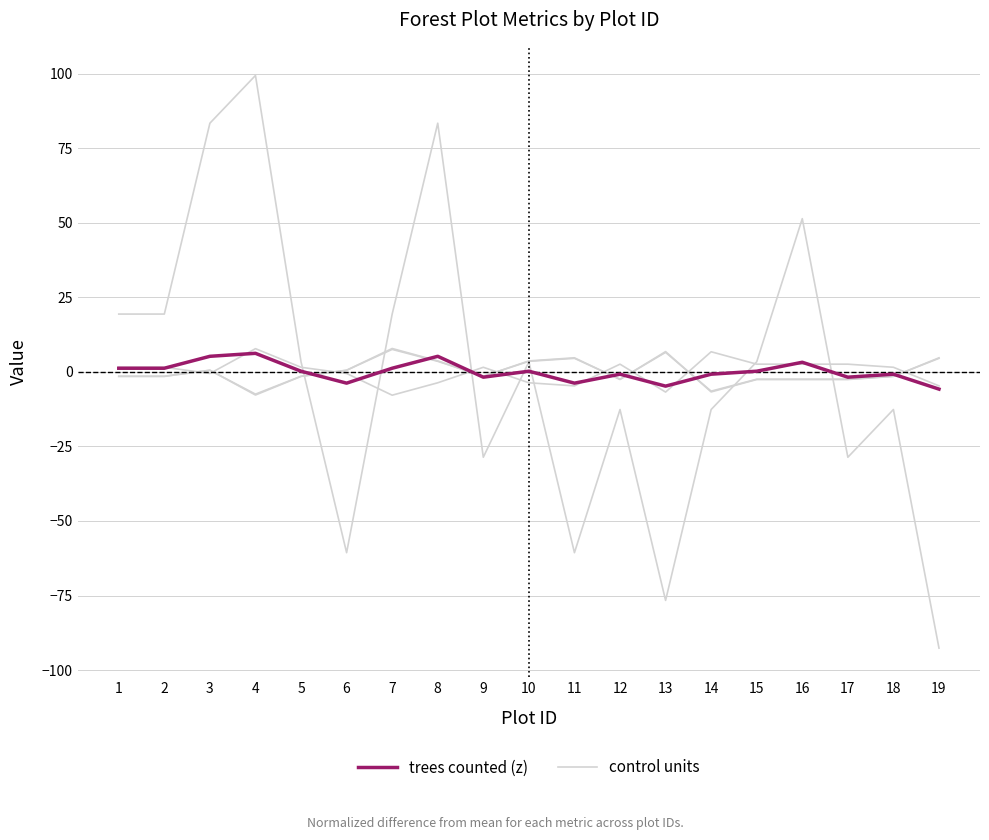

How many data points does each series have?

19